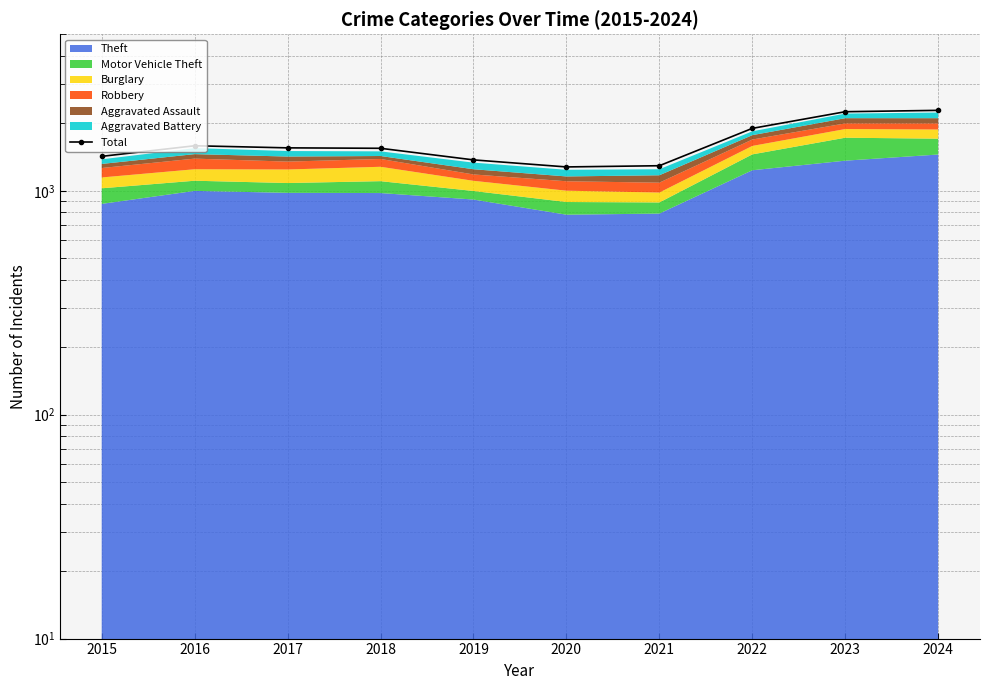

The value at 2015 is 2079. True or false?

False